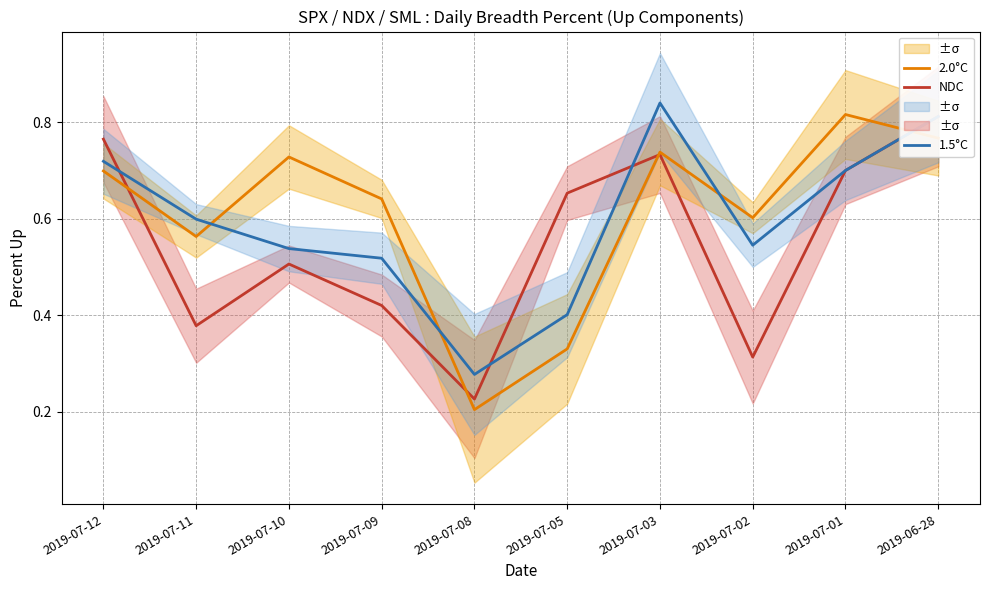

What is the value of the 1.5°C point at the 8th from the left?

0.5